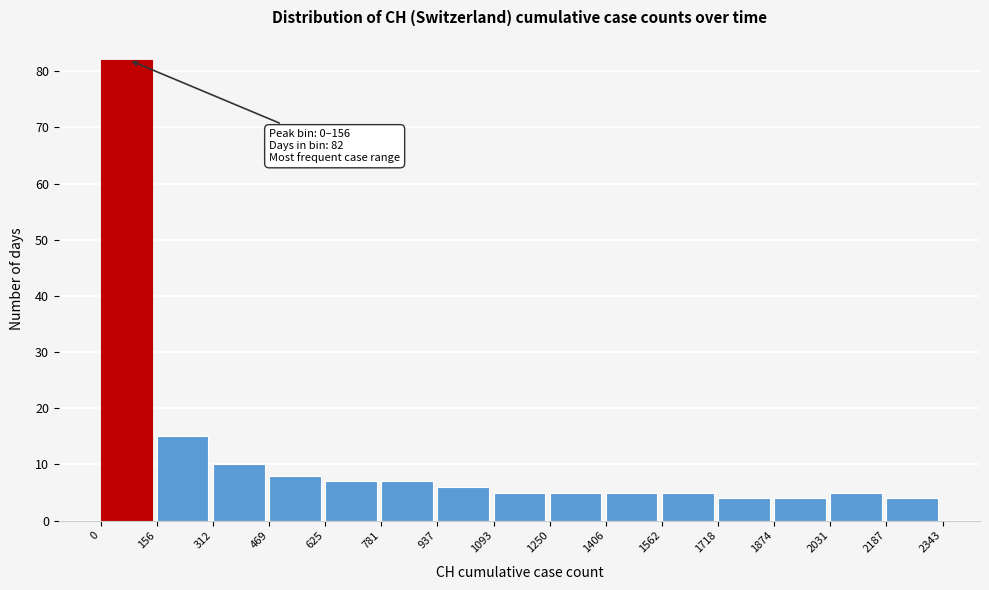

Which range on the x-axis has the tallest bar?

0 to 156